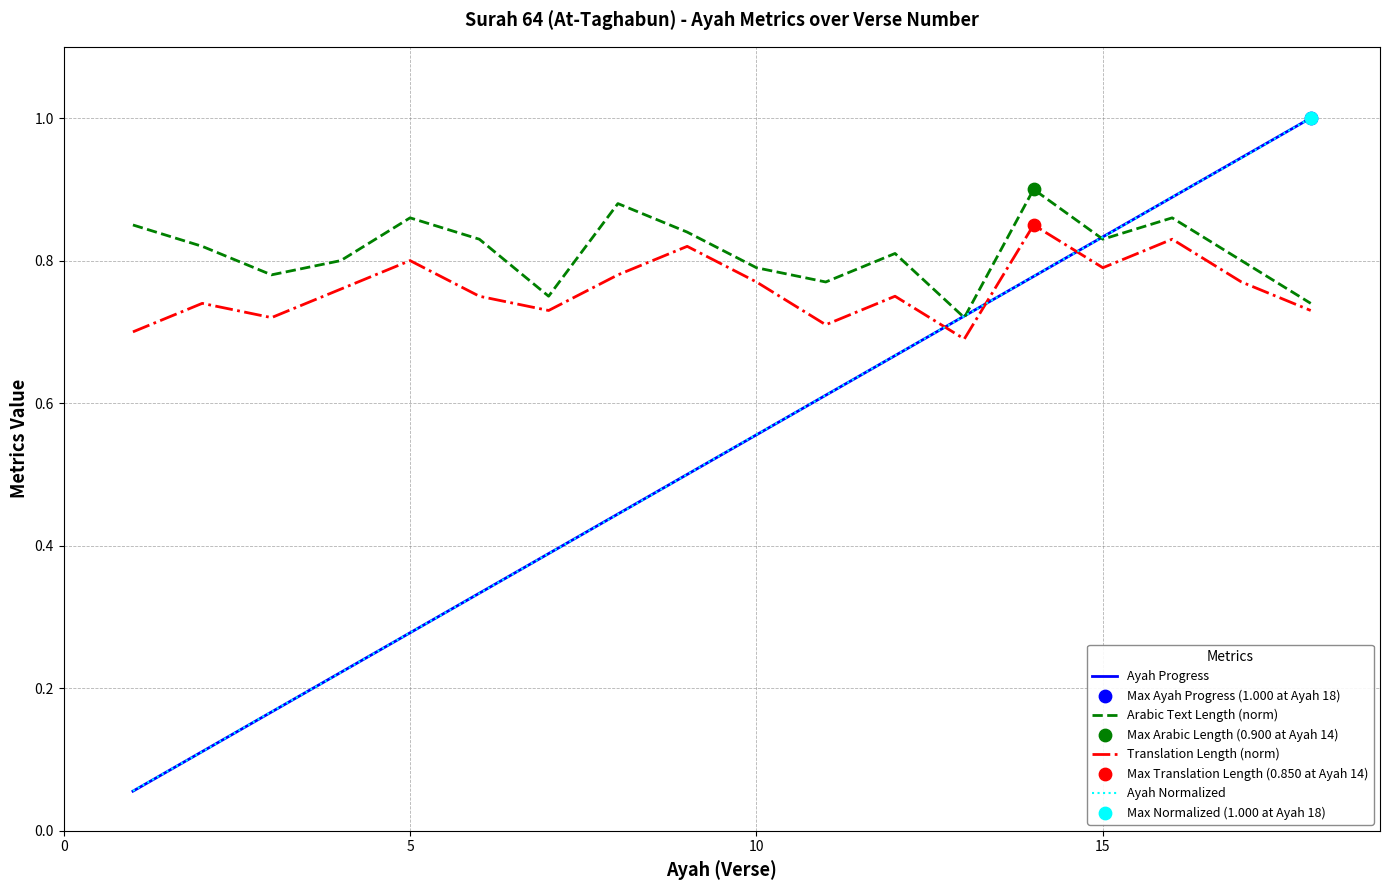

Which series has the largest total across all categories?

Arabic Text Length (norm)